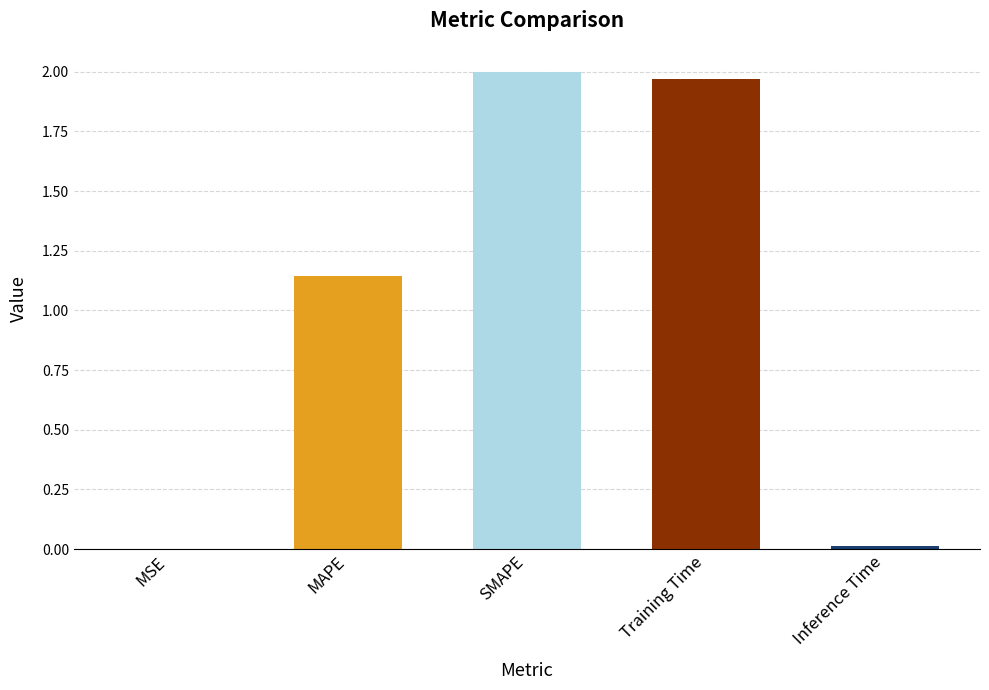

Between MAPE and Training Time, which is larger?

Training Time